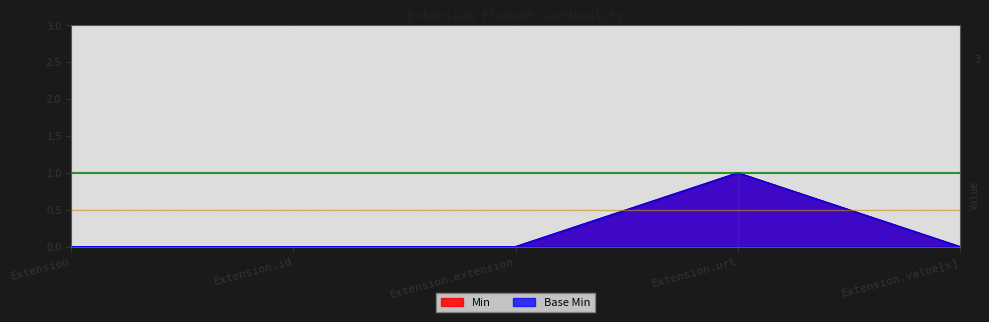

How many lines are shown in the chart?

2